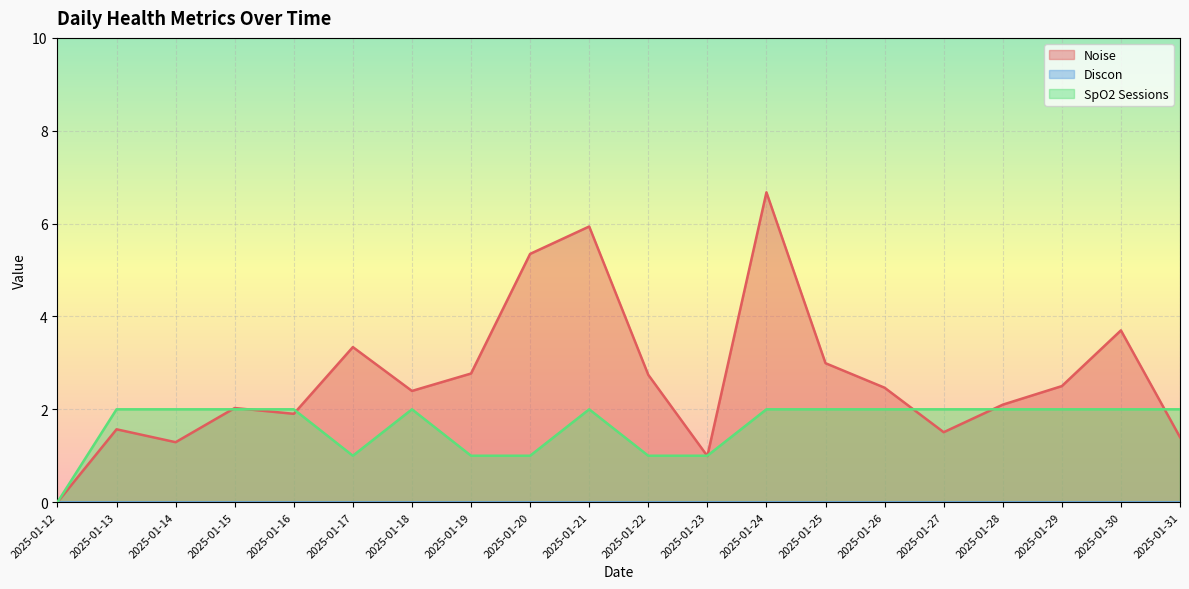

Reading left to right, list all the values displayed in this chart.

Noise: 2025-01-12=0.0	2025-01-13=1.6	2025-01-14=1.3	2025-01-15=2.0	2025-01-16=1.9	2025-01-17=3.3	2025-01-18=2.4	2025-01-19=2.8	2025-01-20=5.3	2025-01-21=5.9	2025-01-22=2.7	2025-01-23=1.0	2025-01-24=6.7	2025-01-25=3.0	2025-01-26=2.5	2025-01-27=1.5	2025-01-28=2.1	2025-01-29=2.5	2025-01-30=3.7	2025-01-31=1.4
SpO2 Sessions: 2025-01-12=0.0	2025-01-13=2.0	2025-01-14=2.0	2025-01-15=2.0	2025-01-16=2.0	2025-01-17=1.0	2025-01-18=2.0	2025-01-19=1.0	2025-01-20=1.0	2025-01-21=2.0	2025-01-22=1.0	2025-01-23=1.0	2025-01-24=2.0	2025-01-25=2.0	2025-01-26=2.0	2025-01-27=2.0	2025-01-28=2.0	2025-01-29=2.0	2025-01-30=2.0	2025-01-31=2.0